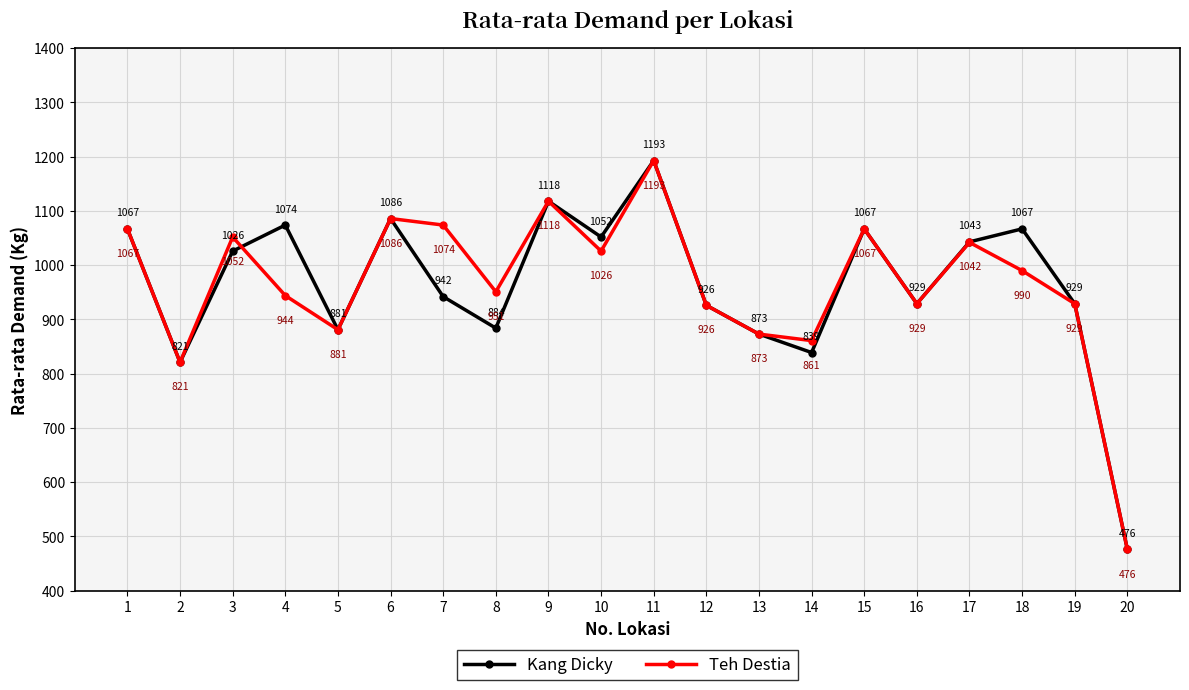

True or false: Teh Destia and Kang Dicky intersect in this chart.

True